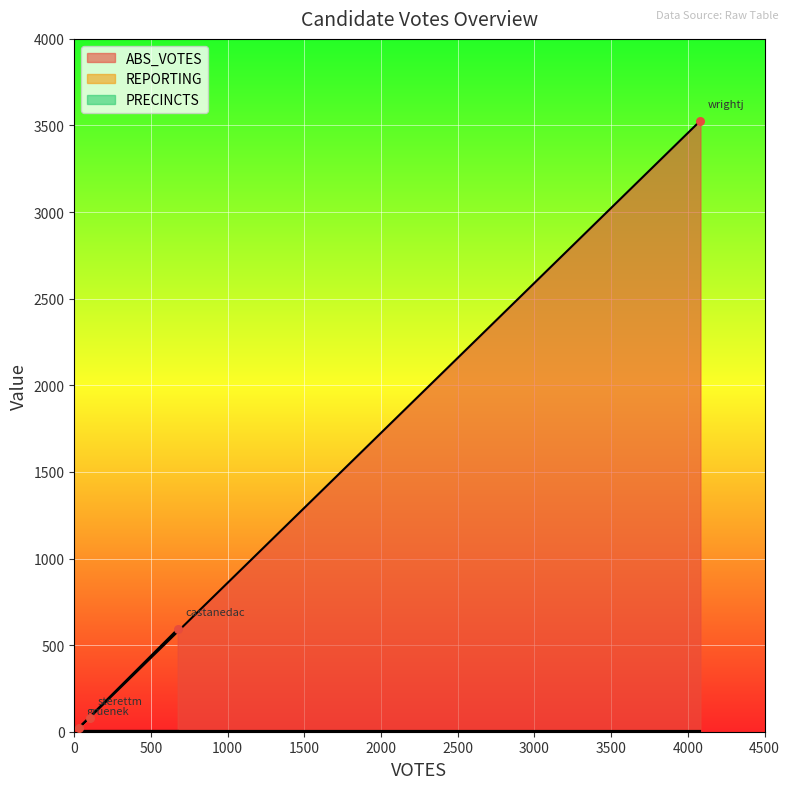

At which category is the sum across all series the highest?

wrightj